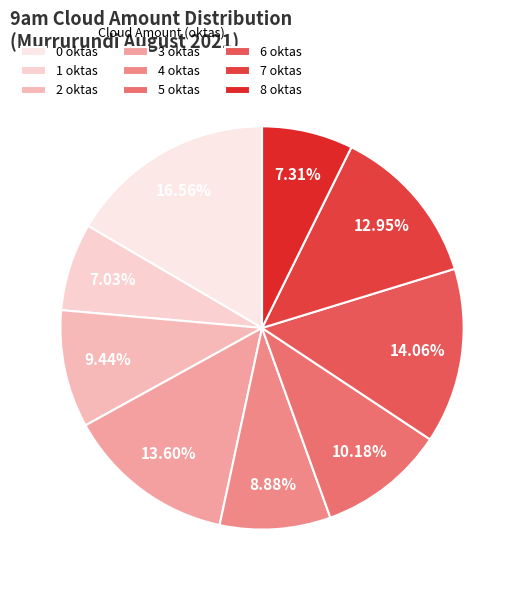

To the nearest percent, what is the combined percentage of 7 oktas and 6 oktas?

27%